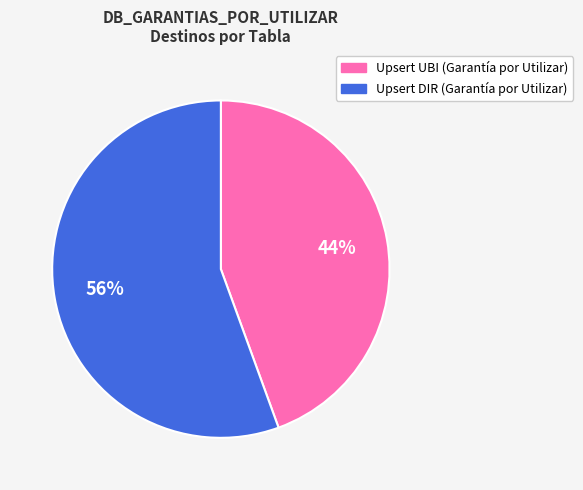

Do Upsert UBI (Garantía por Utilizar) and Upsert DIR (Garantía por Utilizar) together represent more than half of the pie?

Yes